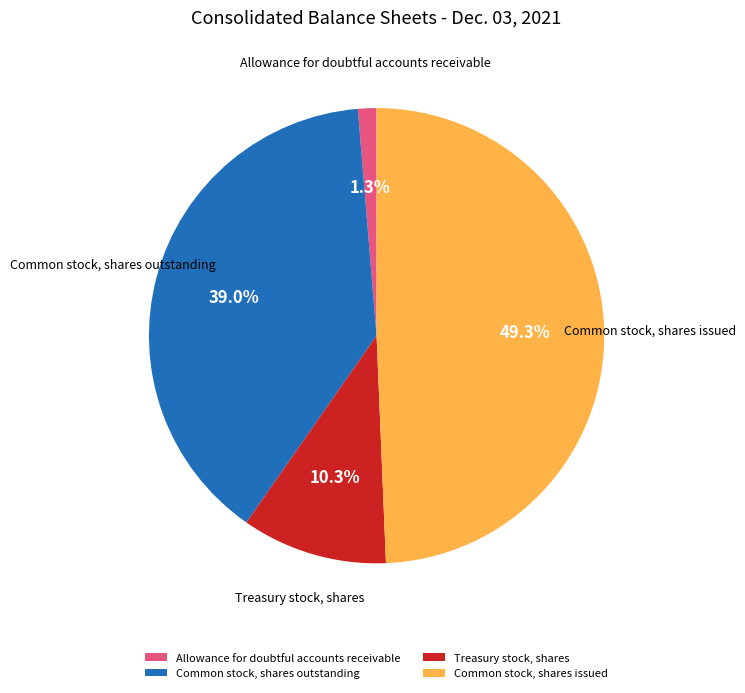

Which category has the biggest portion of the pie?

Common stock, shares issued